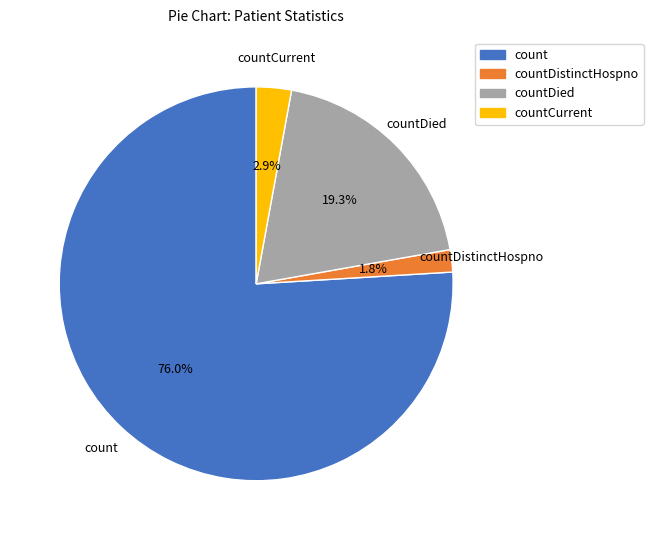

Count the number of slices in the pie.

4